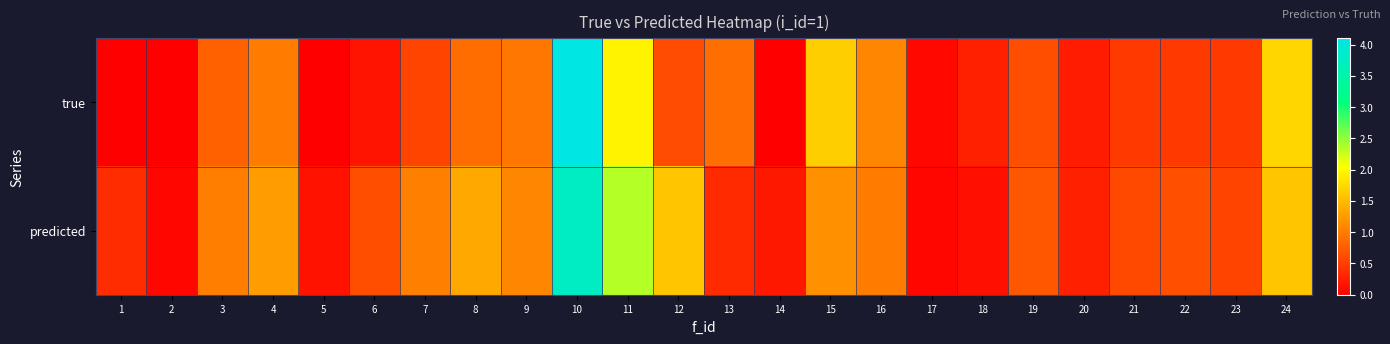

Which has a higher value, 13 or 2?

13